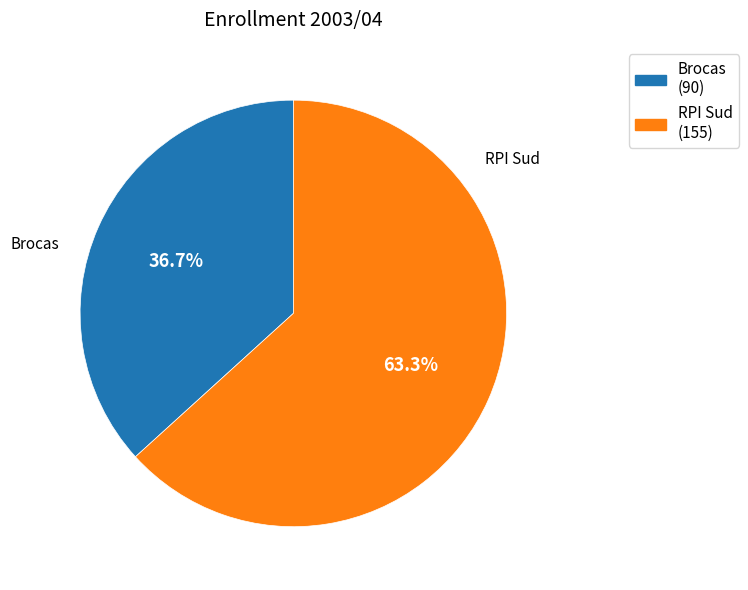

Rank the categories by value from lowest to highest.

Brocas, RPI Sud